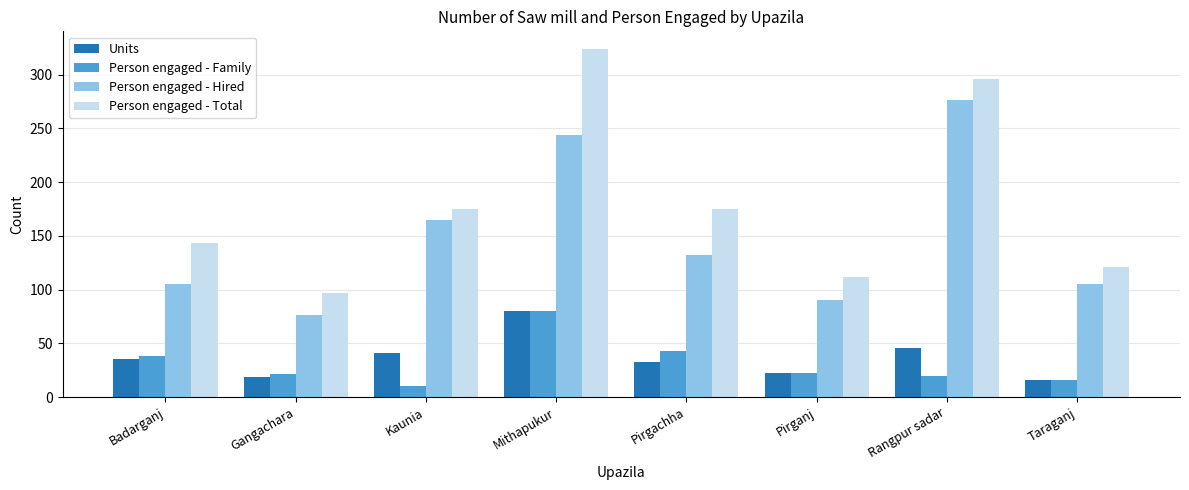

The Units series shows 41 at Kaunia. True or false?

True